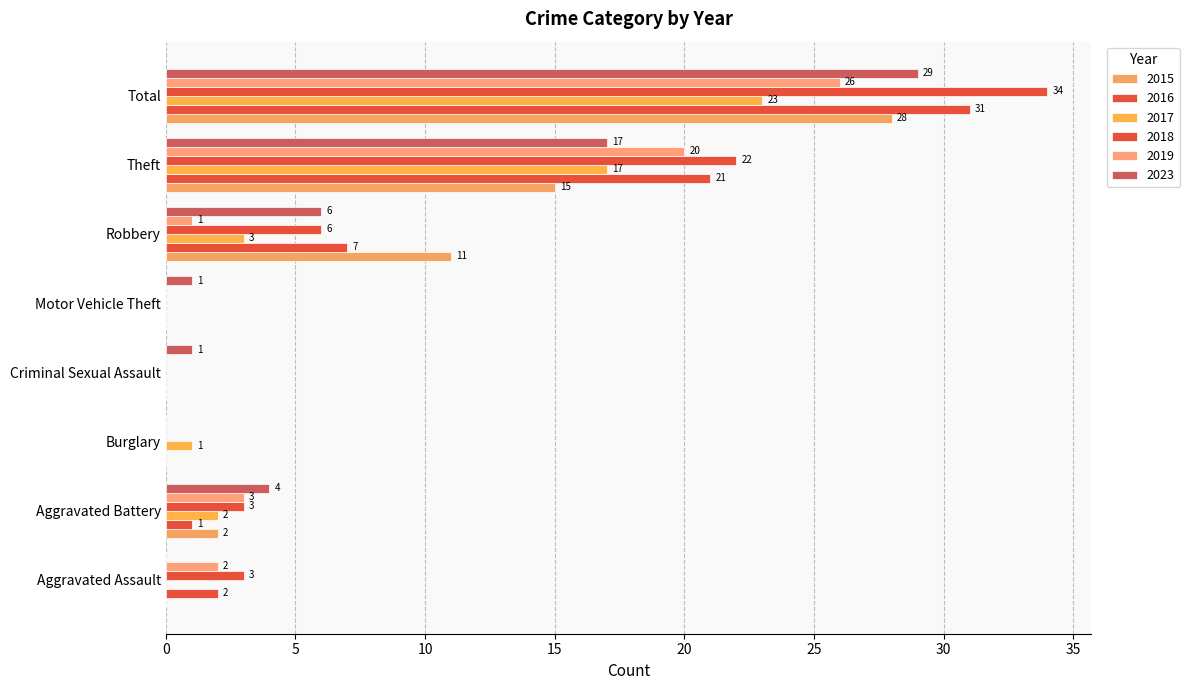

What is the difference between the 2018 values at Robbery and Criminal Sexual Assault?

6